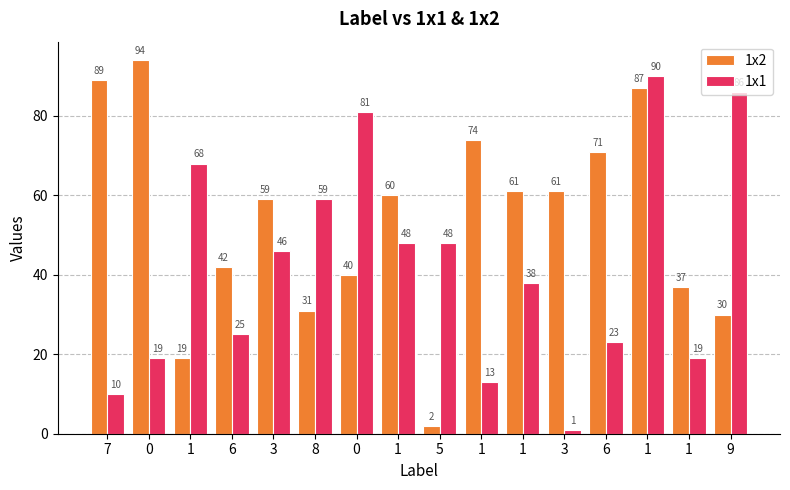

Where does the 1x1 series first go above 46?

1